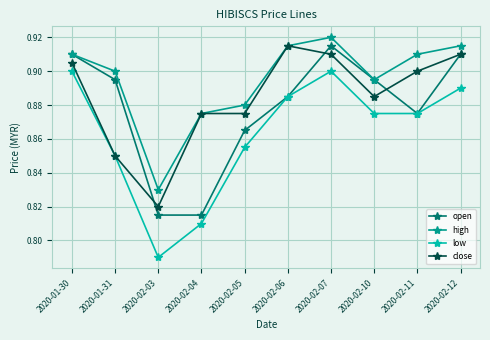

Which series has the largest total across all categories?

high